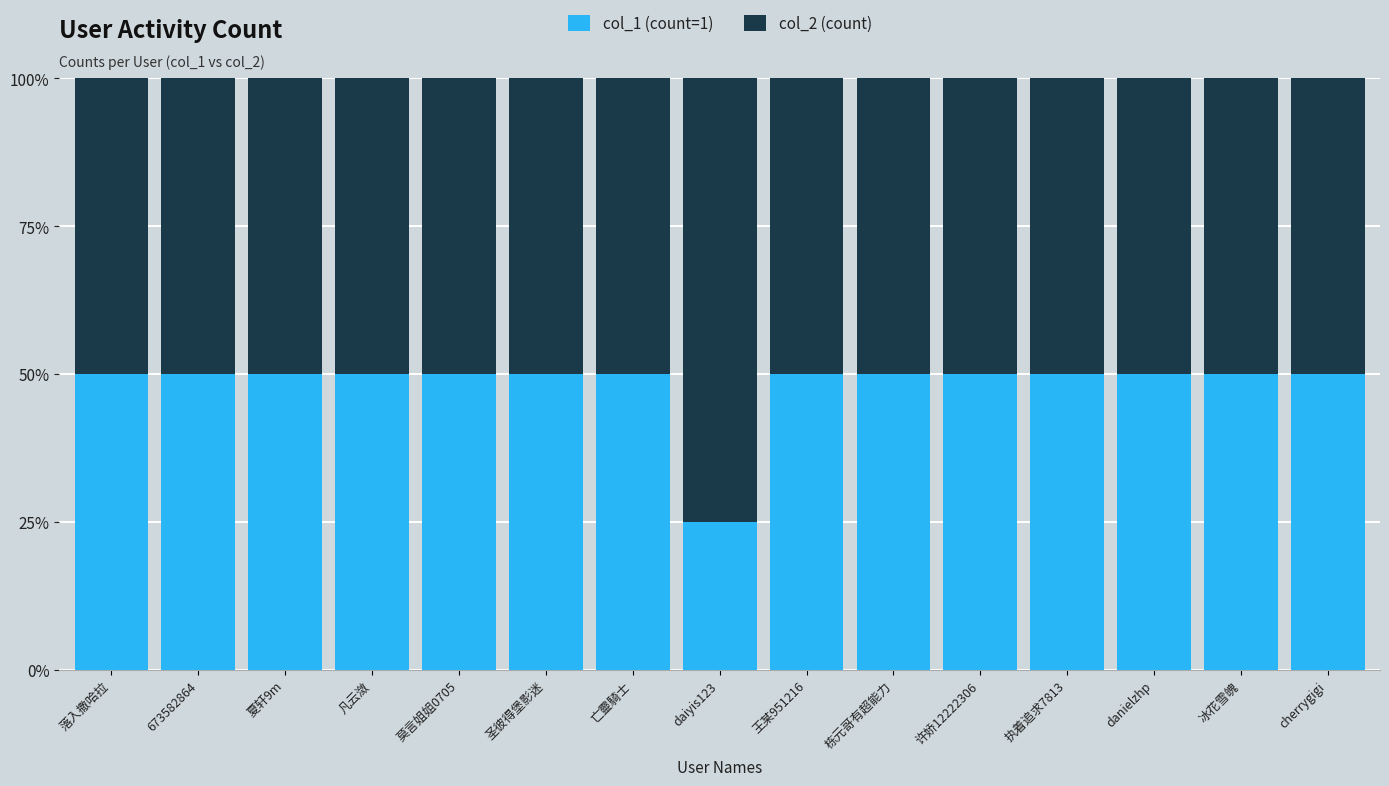

The value of col_1 (count=1) at danielzhp is 27. True or false?

False